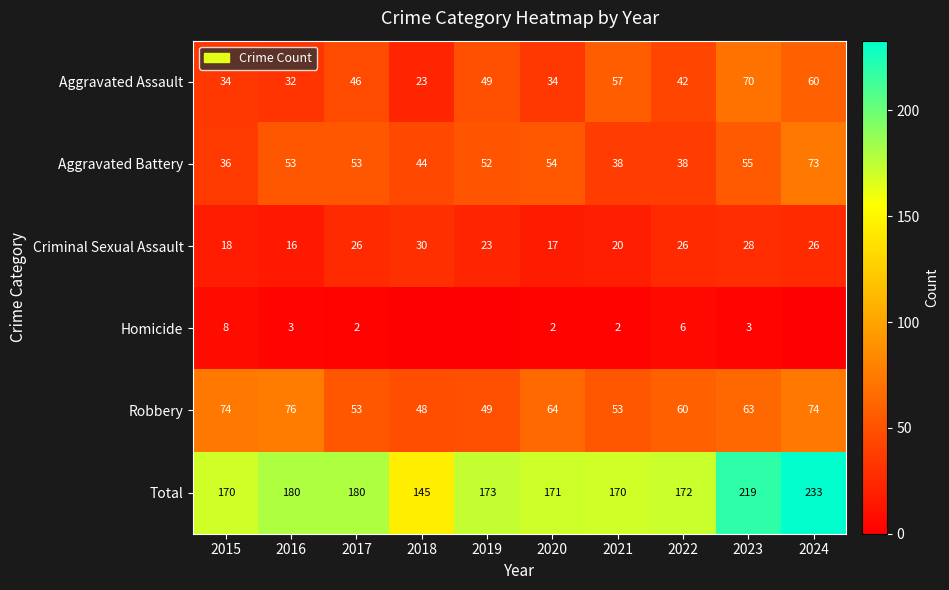

What is the total value across all series at 2016?

360